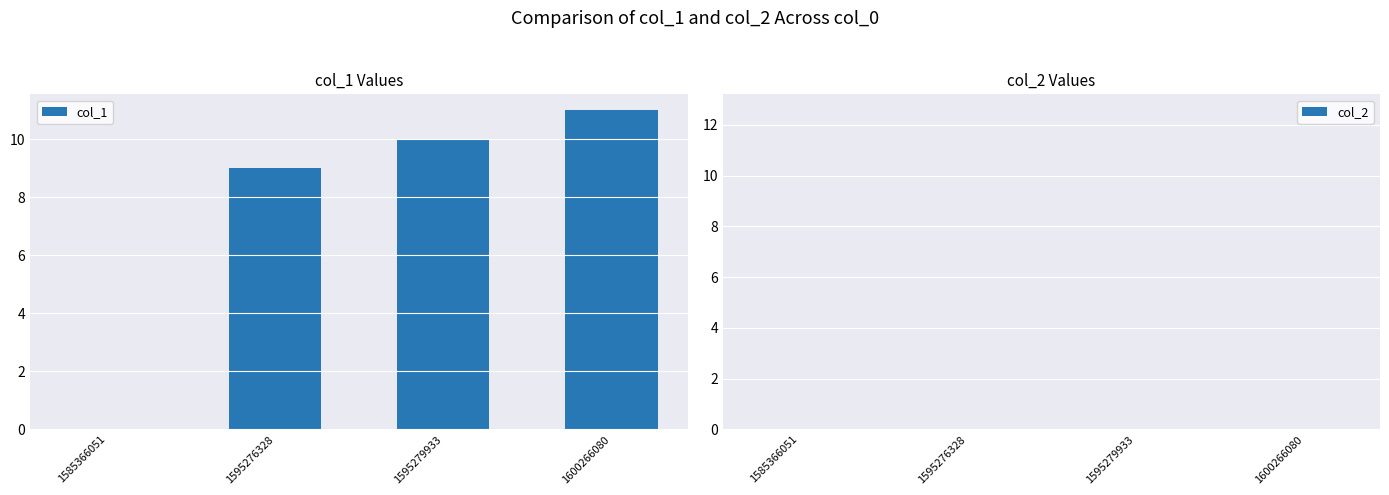

The chart shows a value of 11 at 1600266080. True or false?

True